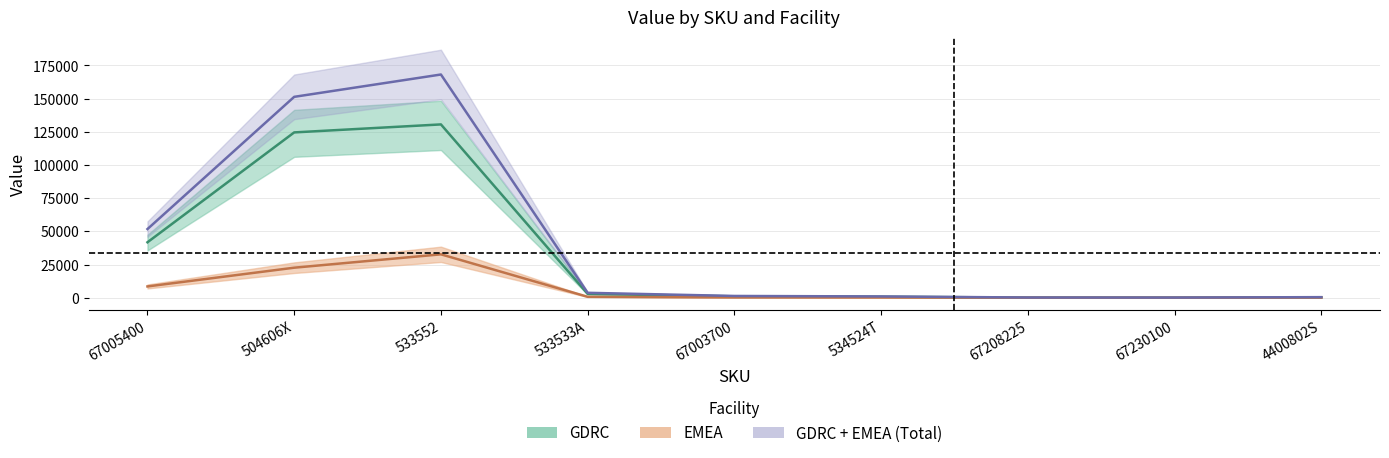

Count the number of categories in the chart.

9